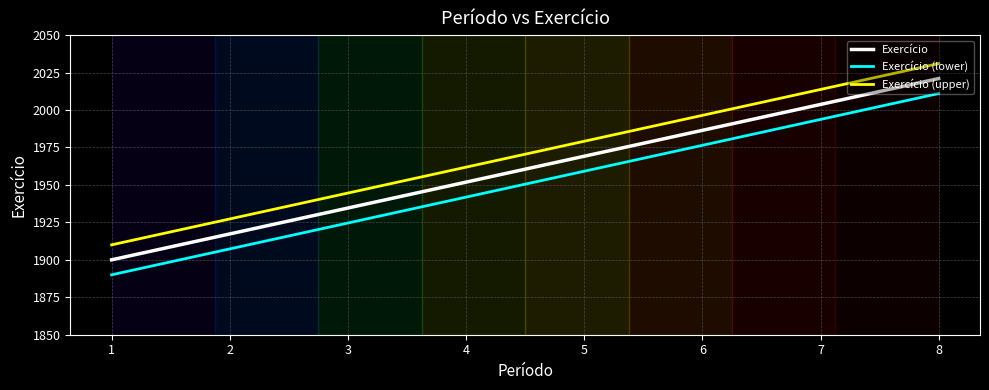

How many lines are shown in the chart?

3